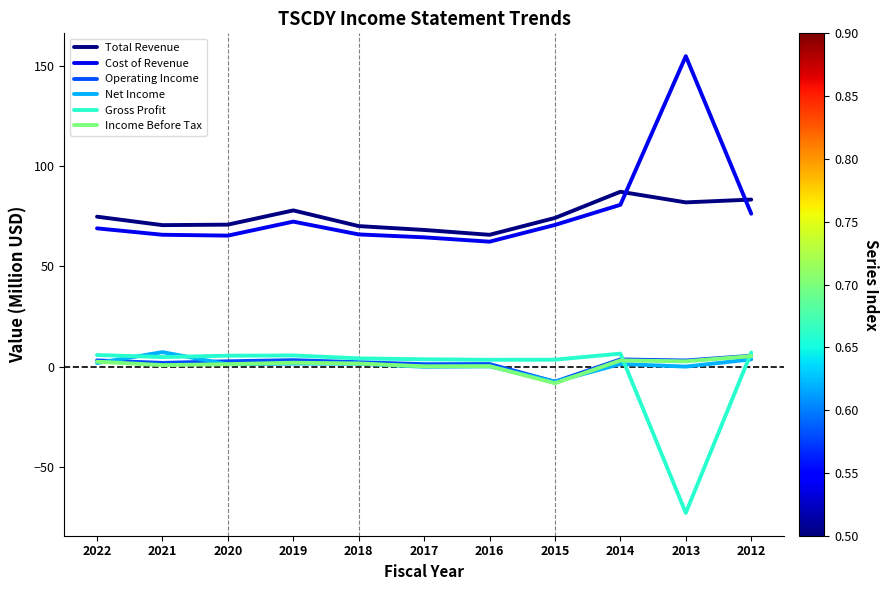

Between 2016 and 2014, which series saw the biggest shift?

Total Revenue